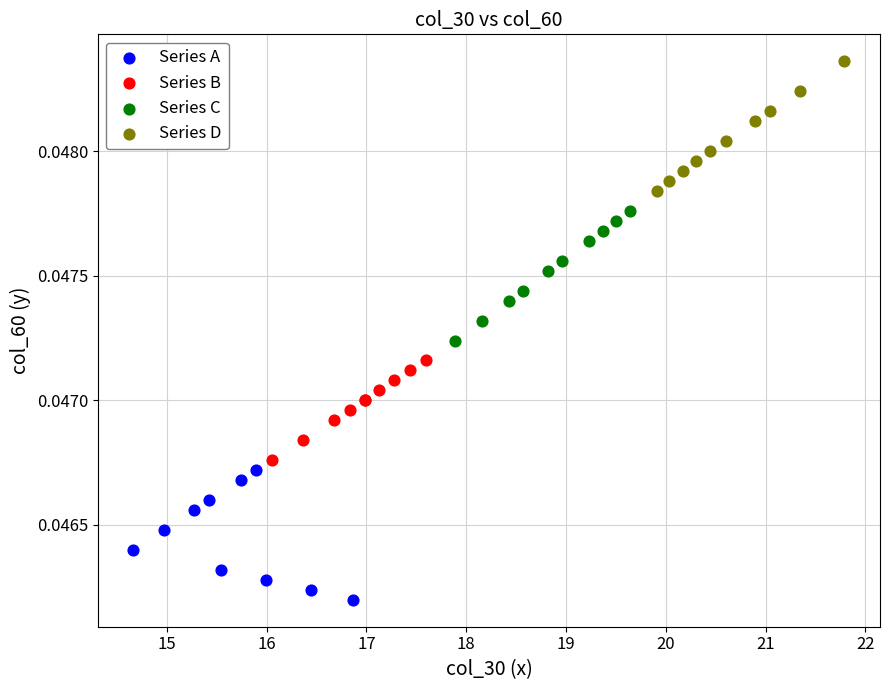

Which series reaches the minimum Y coordinate?

Series A